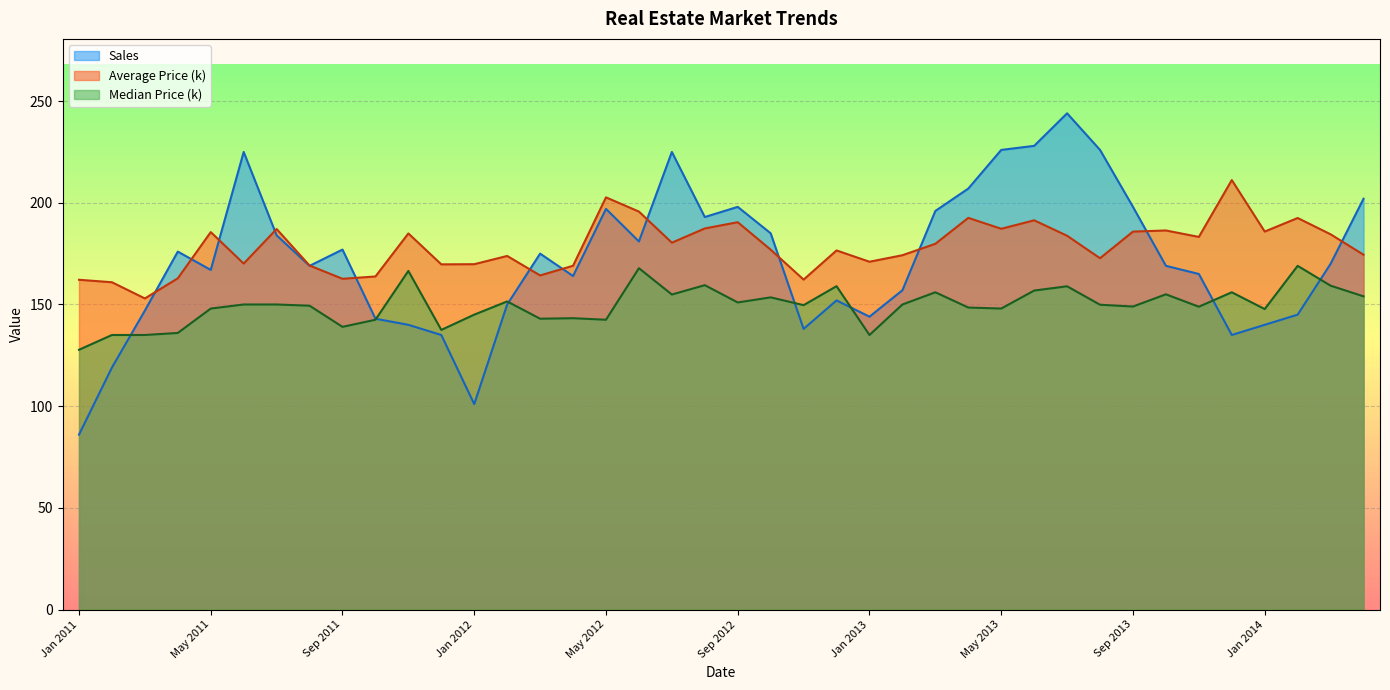

At which category does Sales reach its first local peak?

Apr 2011